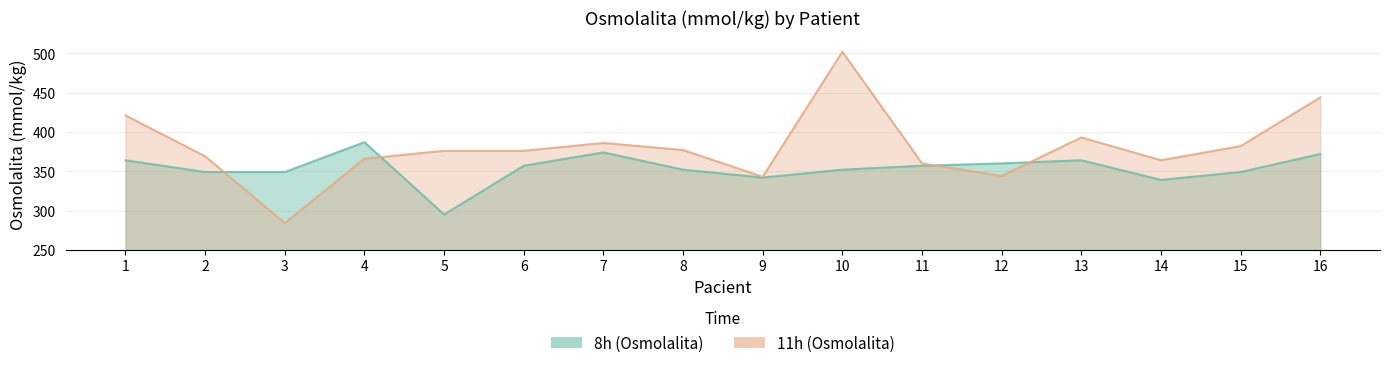

Where does the 11h (Osmolalita) series first go above 376?

1